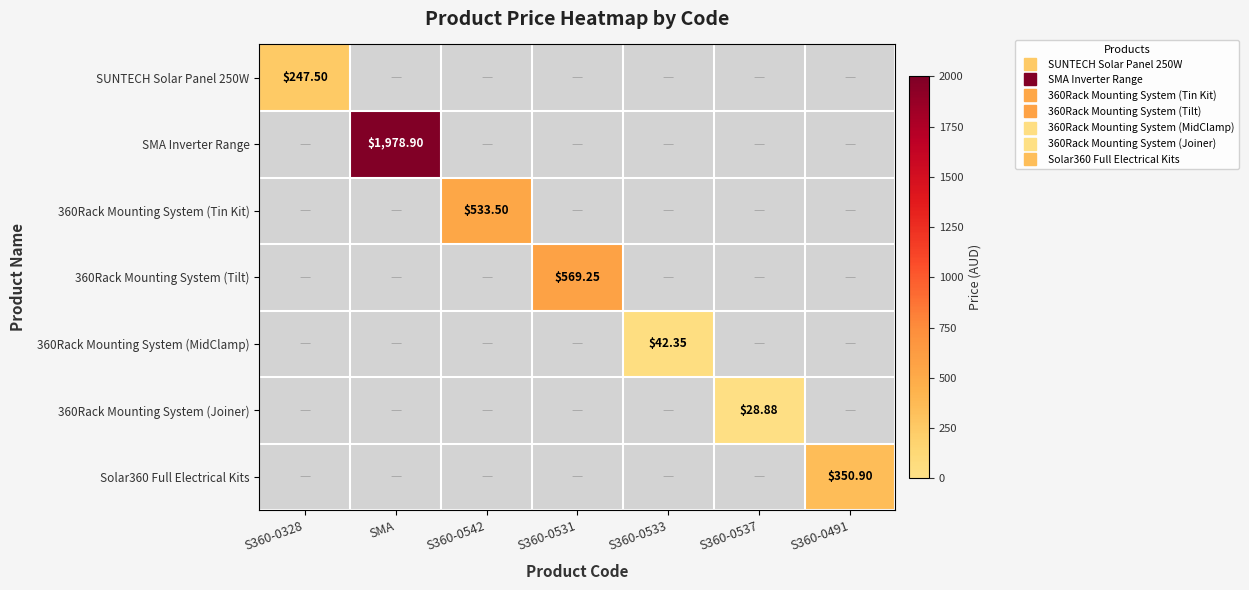

Which series has the largest total across all categories?

SMA Inverter Range